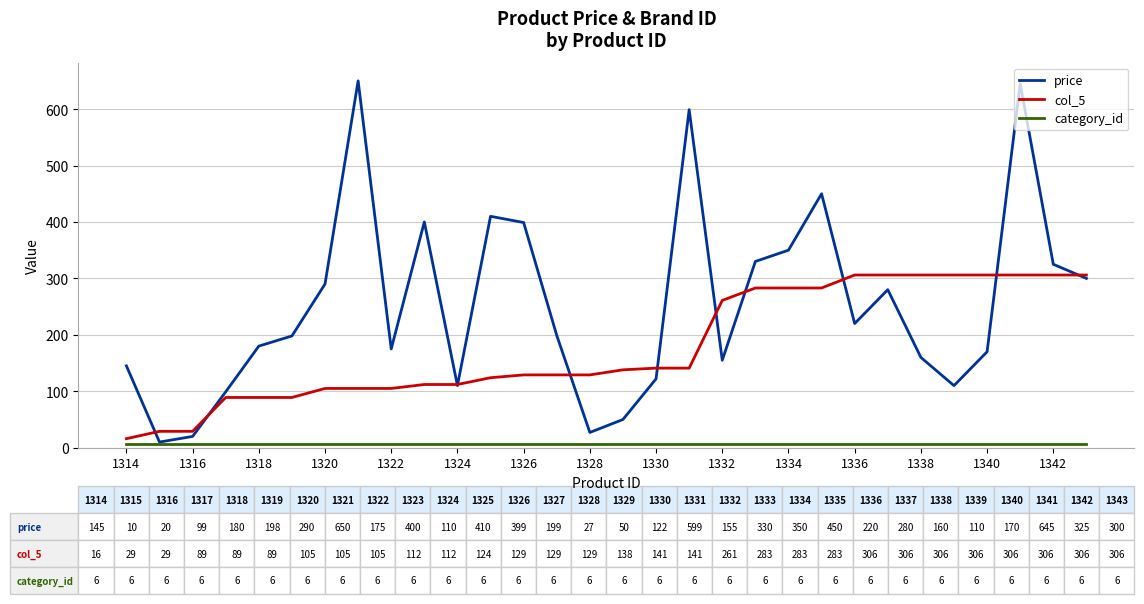

Which series has the widest spread of values?

price